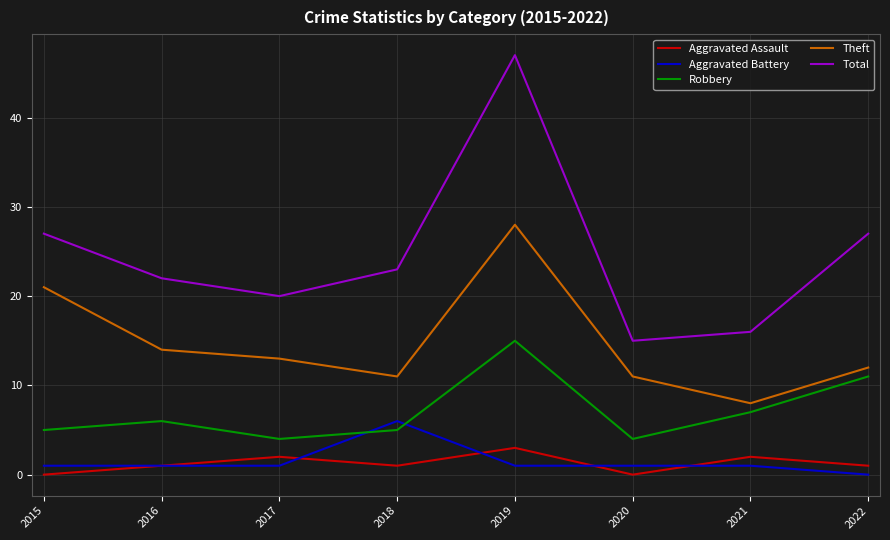

How many lines are shown in the chart?

5